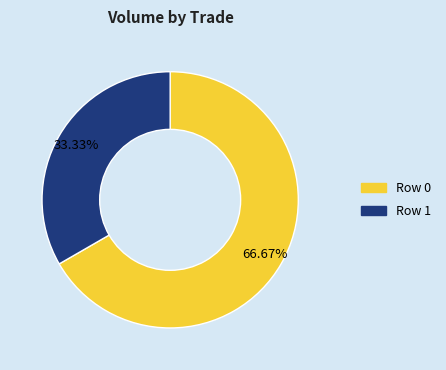

Which category has the smallest portion of the pie?

Row 1